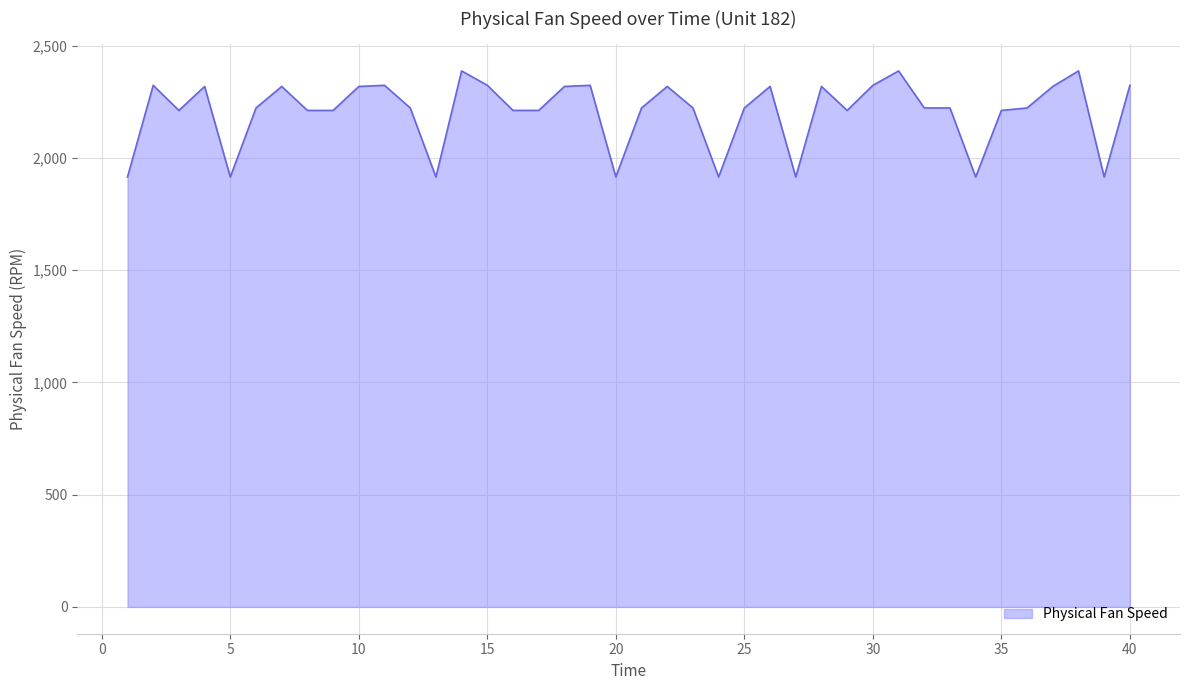

How many distinct data groups are displayed?

1